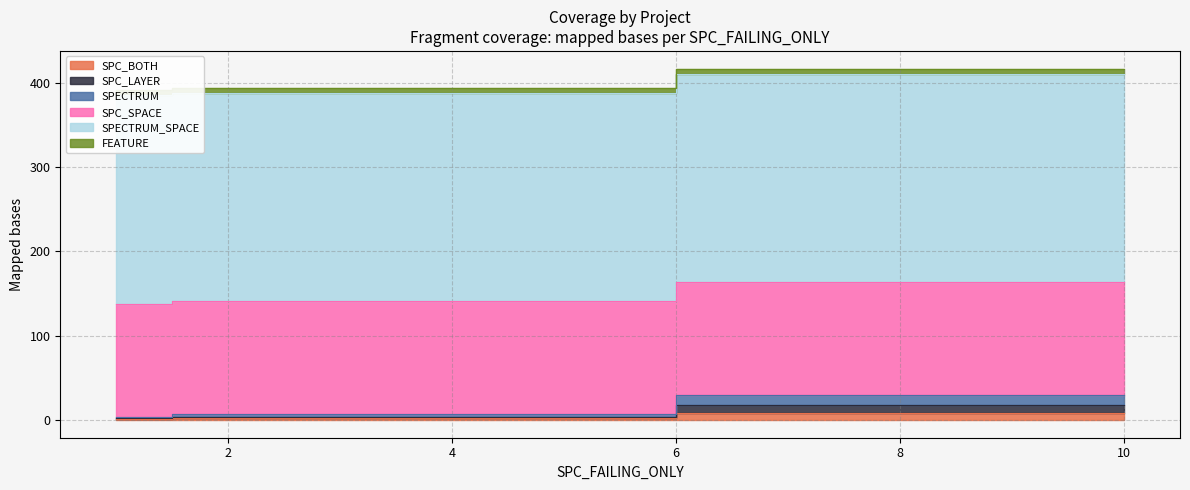

Does the chart have visible grid lines?

Yes